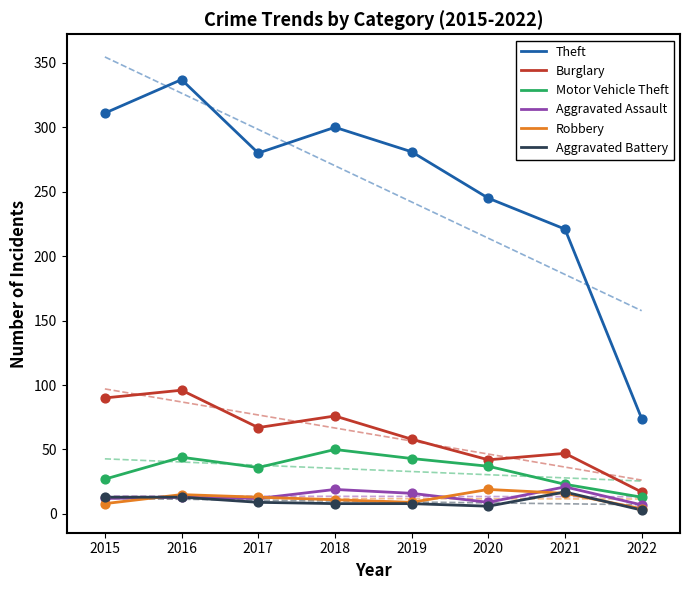

Which series has the widest spread of Y values?

Theft